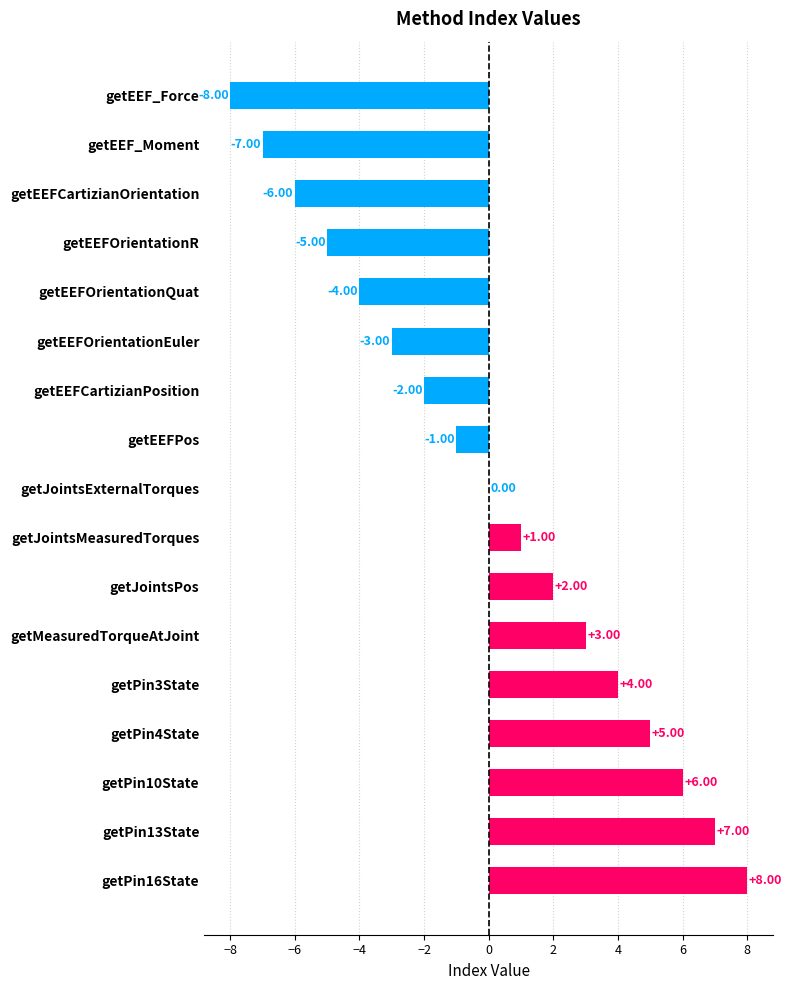

What is the sum of the values at getPin16State and getPin3State?

12